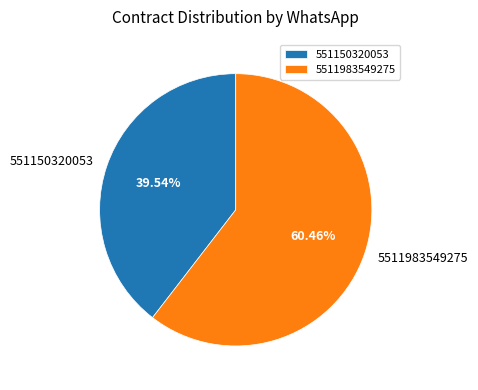

Which category has the biggest portion of the pie?

5511983549275